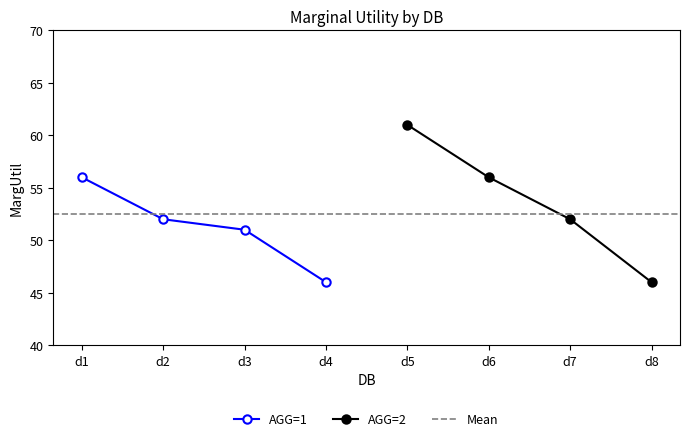

List the series in order of their overall mean, lowest first.

AGG=1, AGG=2